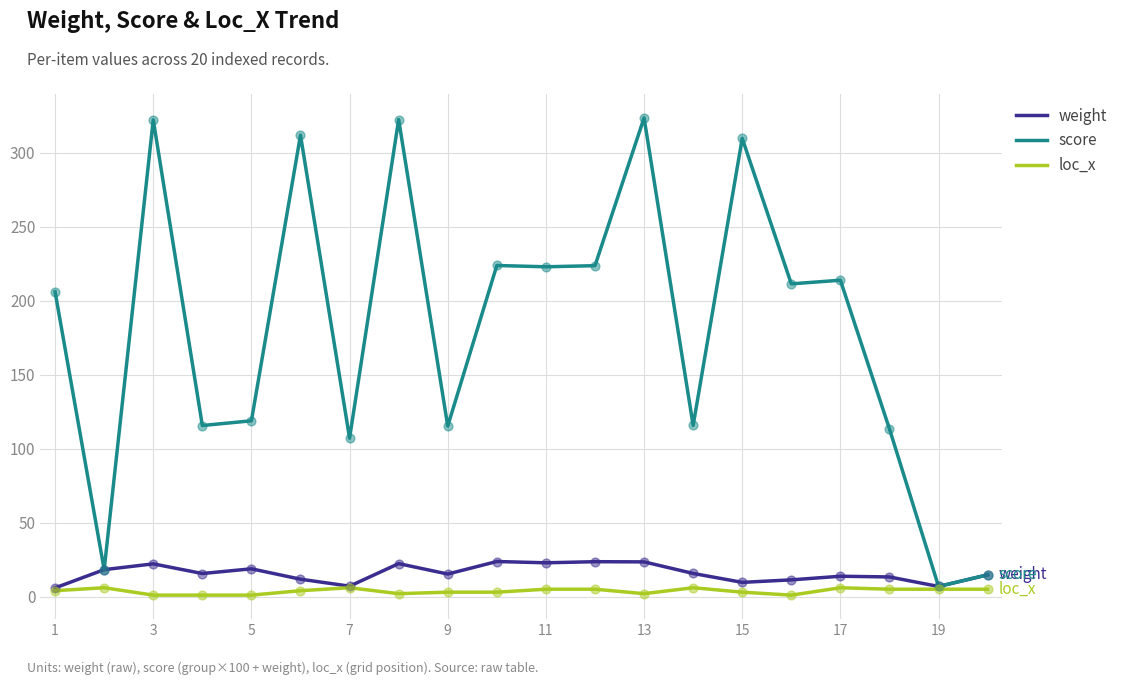

Which series has the widest spread of values?

score